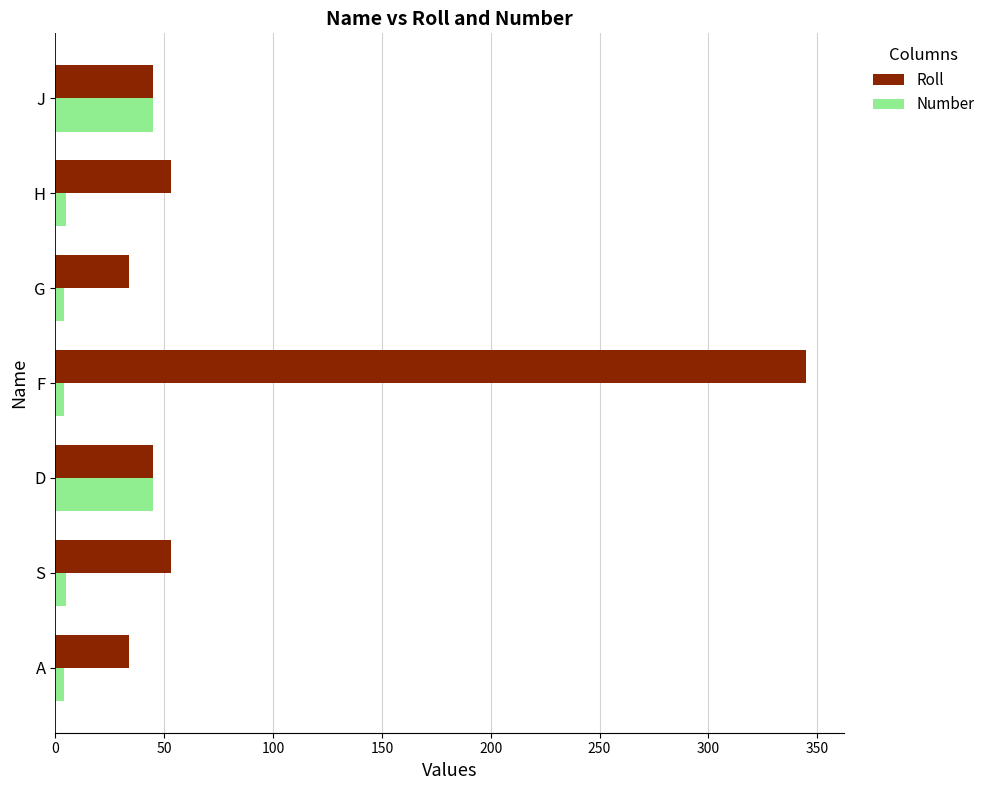

At G, list the series in order from smallest to largest.

Number, Roll